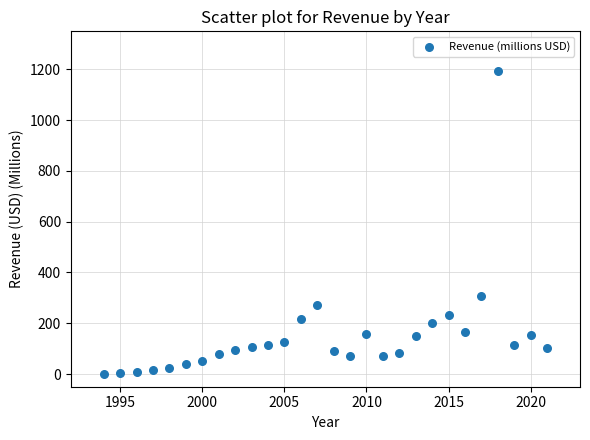

What Y value in the scatter plot is closest to 597?

307.7